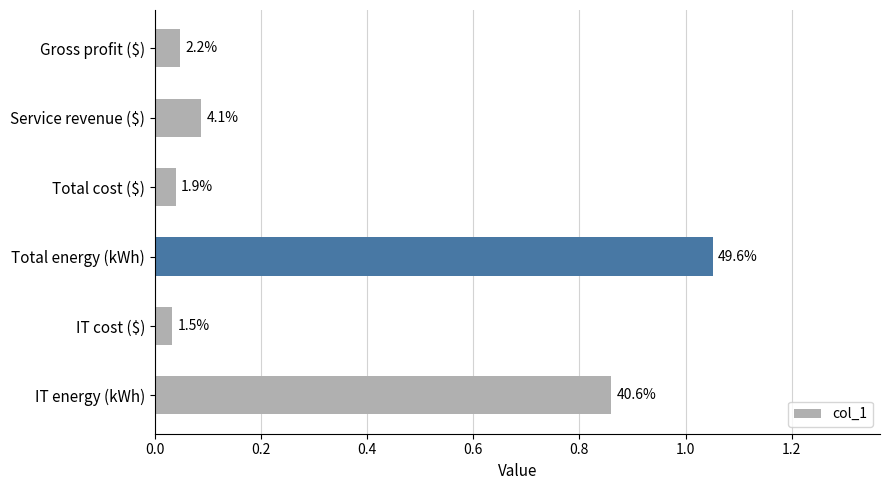

How many bars are there in total?

6